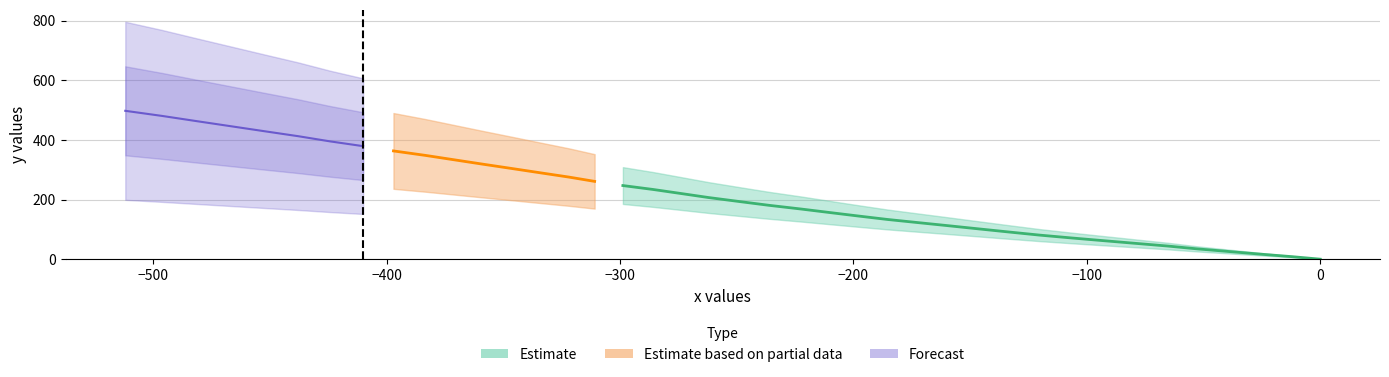

What is the average value?

217.6